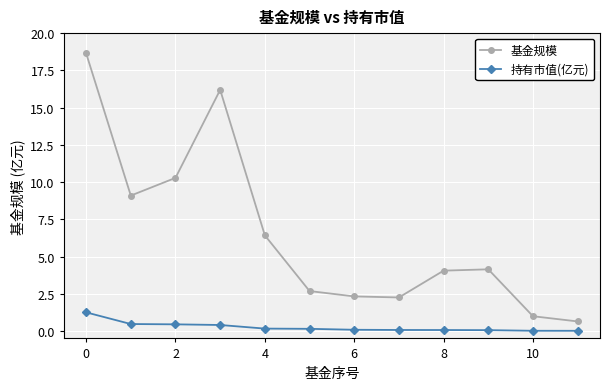

How many lines are shown in the chart?

2